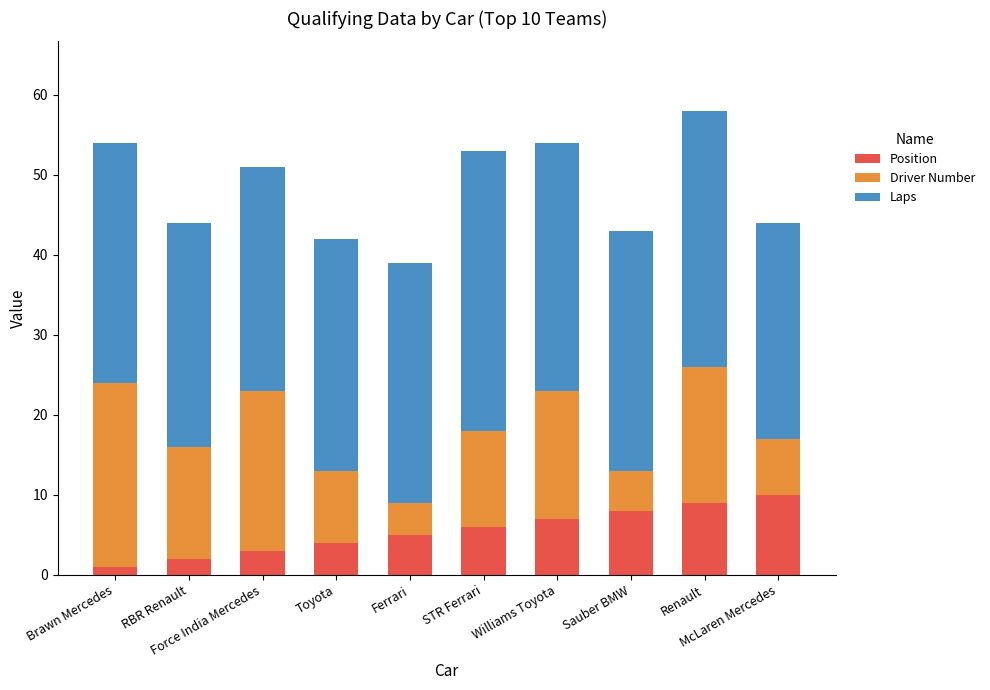

What is the average value of the Position series?

6